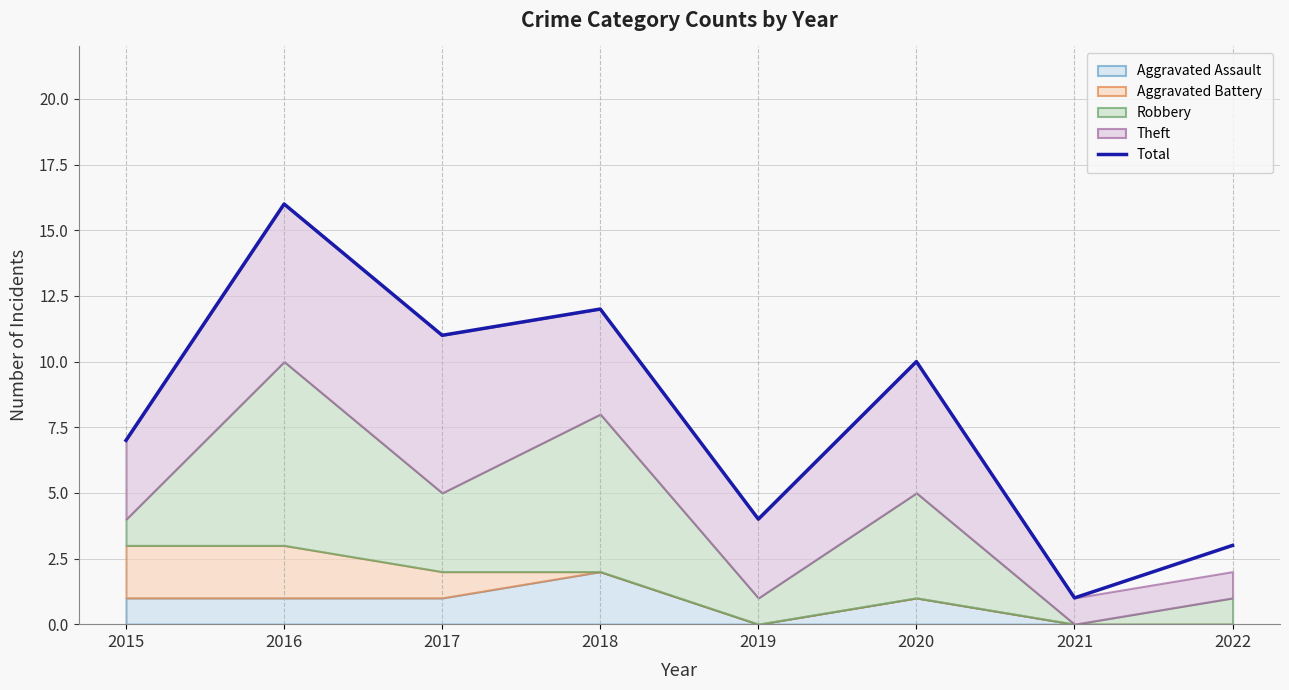

What is the difference between the maximum and minimum values?

15